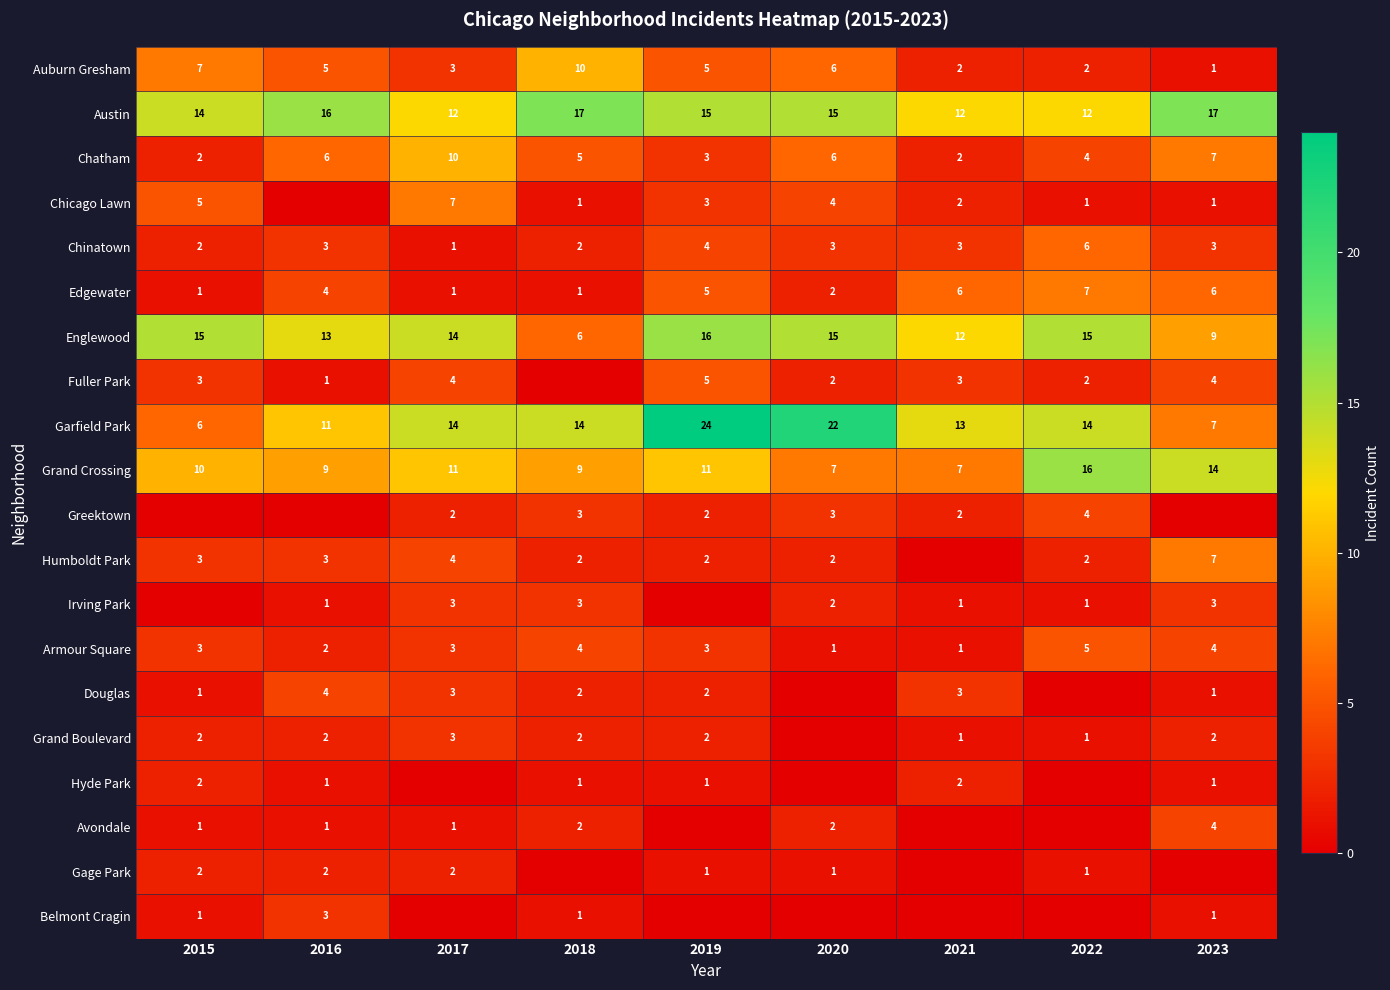

What is the sum of the Grand Boulevard values at 2015 and 2021?

3